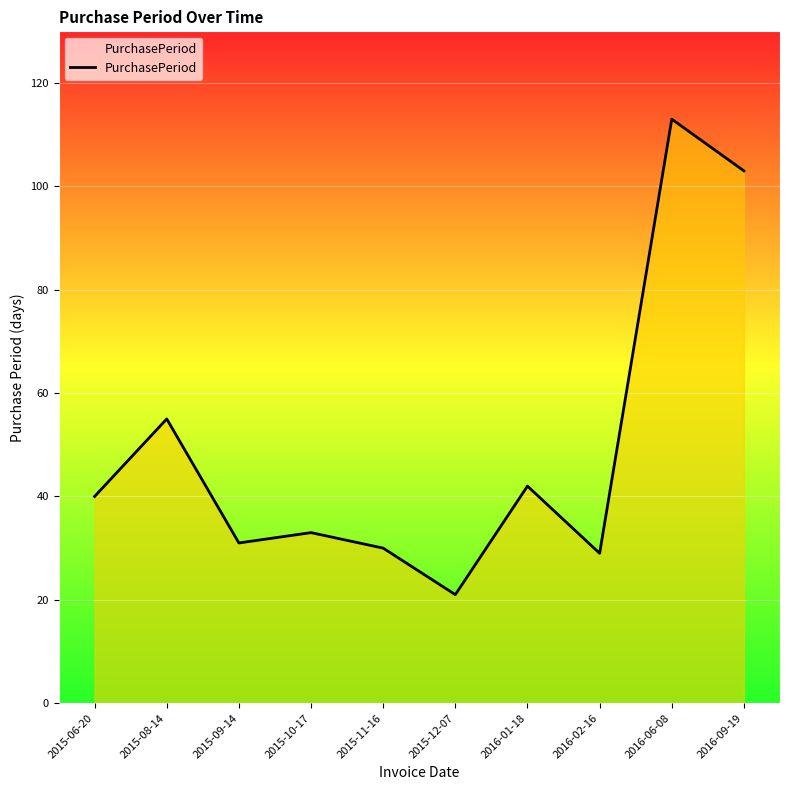

How many series are shown in this chart?

1